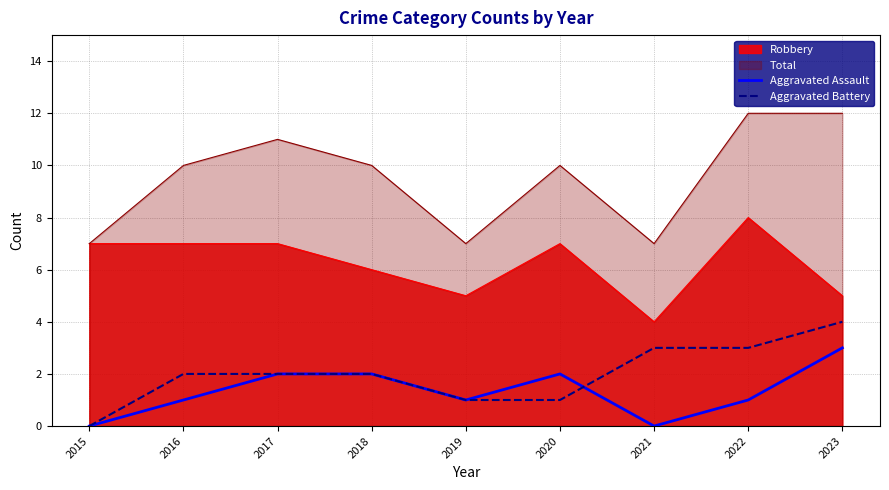

How many Aggravated Assault values are between 1 and 2?

6